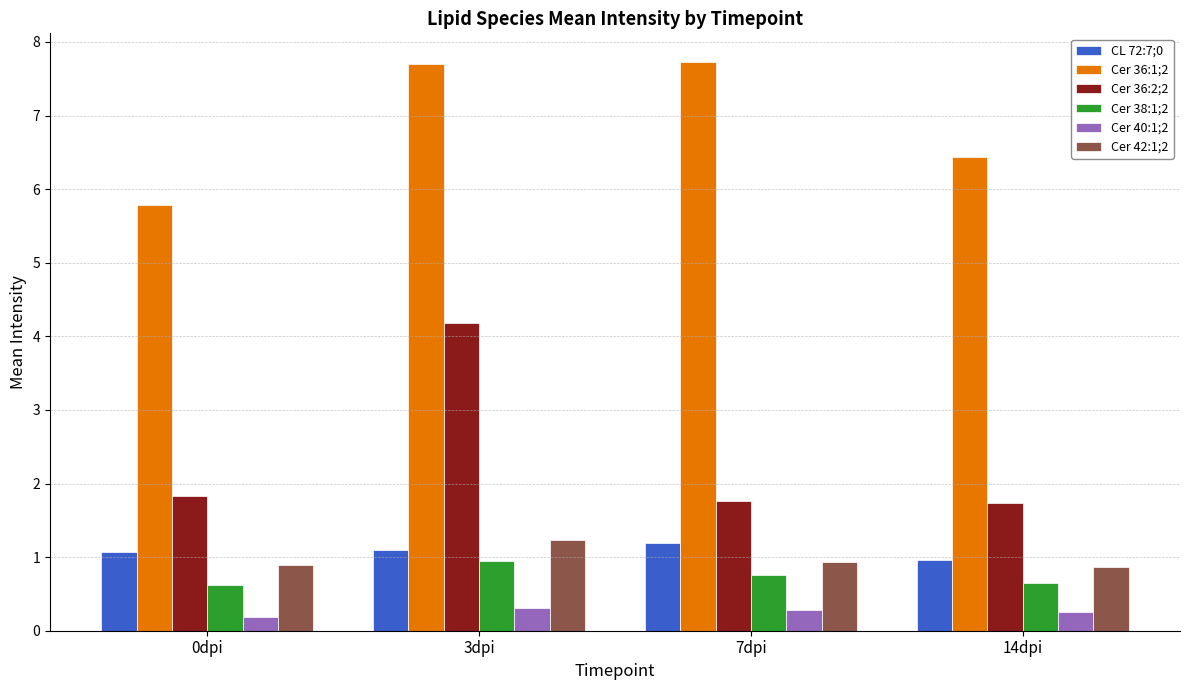

What is the label of the 3rd bar from the left?

7dpi